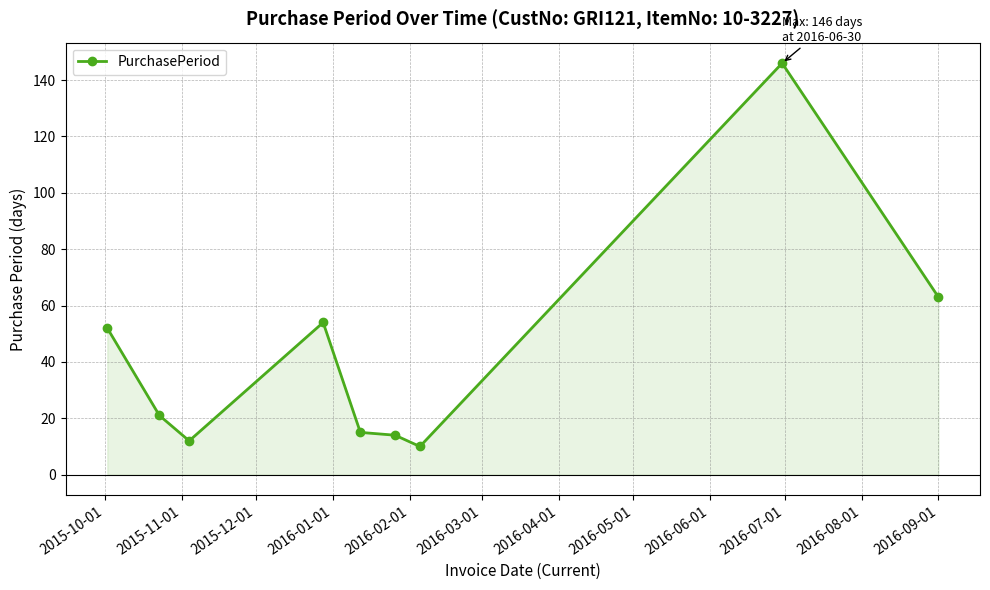

How many data points does each series have?

9